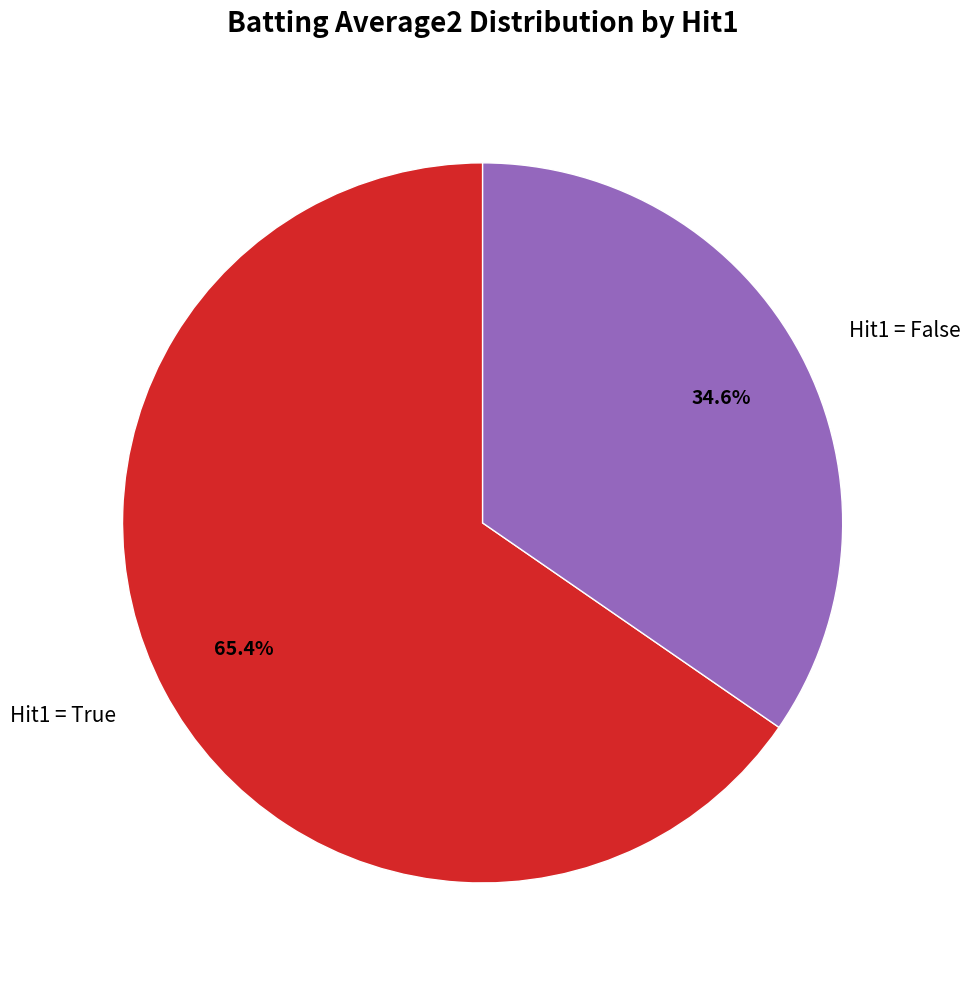

Which category accounts for the majority?

Hit1 = True